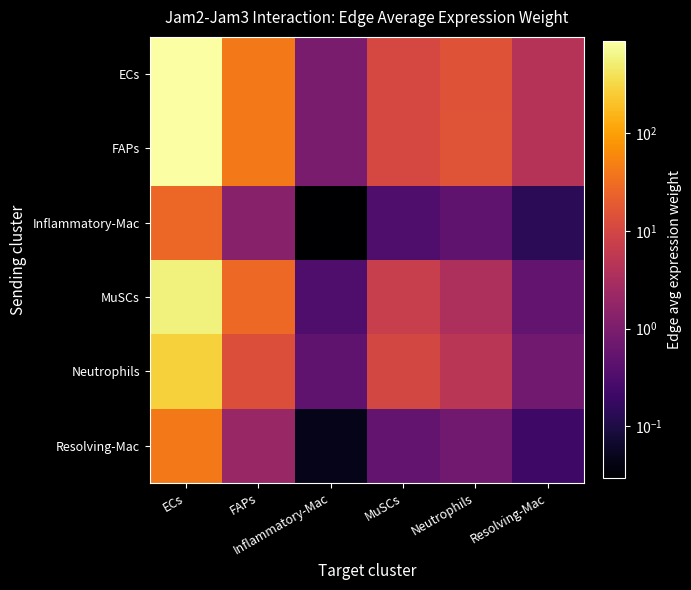

Between FAPs and MuSCs, which is larger?

FAPs